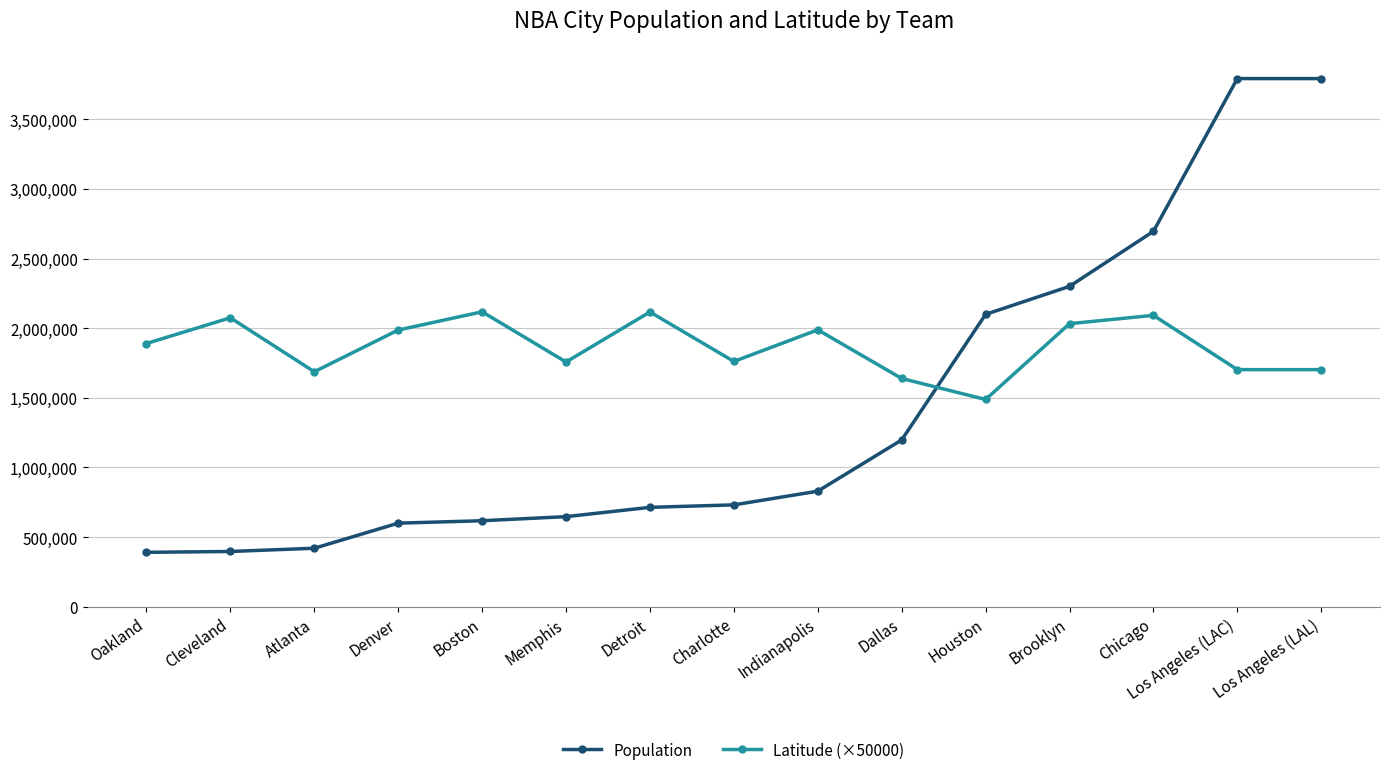

What is the difference between the maximum and second lowest values in the Population series?

3395806.0